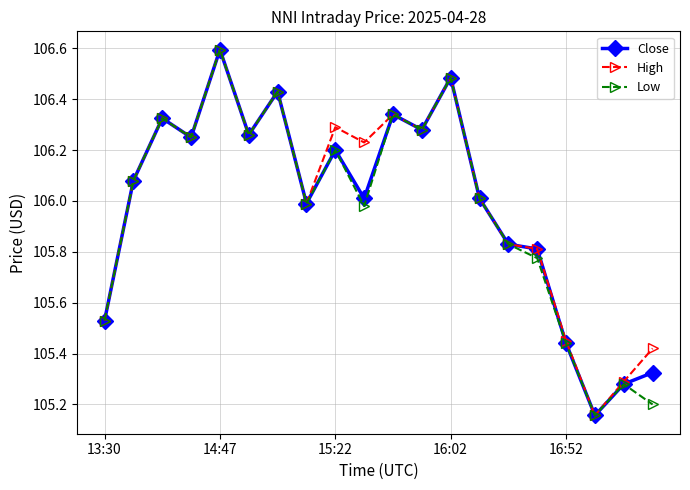

What is the value of the High point at the 13th from the left?

106.5